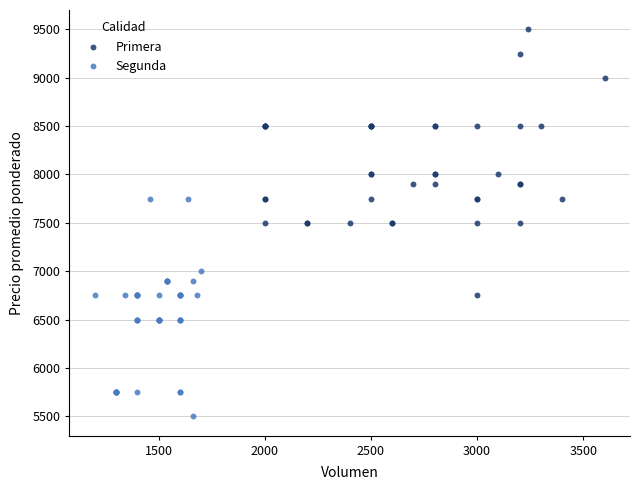

Which series reaches the minimum Y coordinate?

Segunda